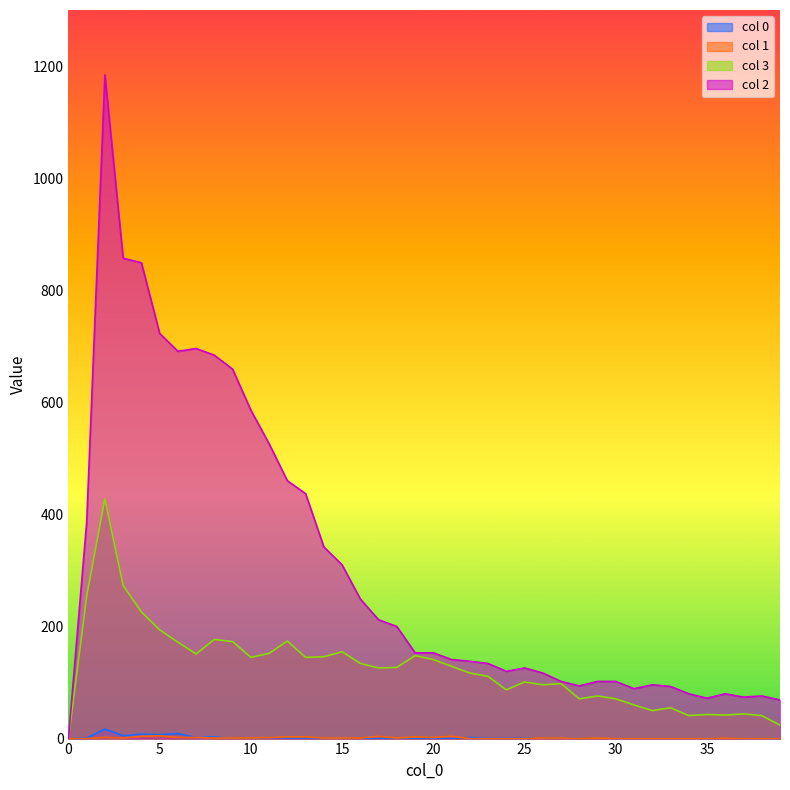

What is the approximate value of 1 at 36?

1